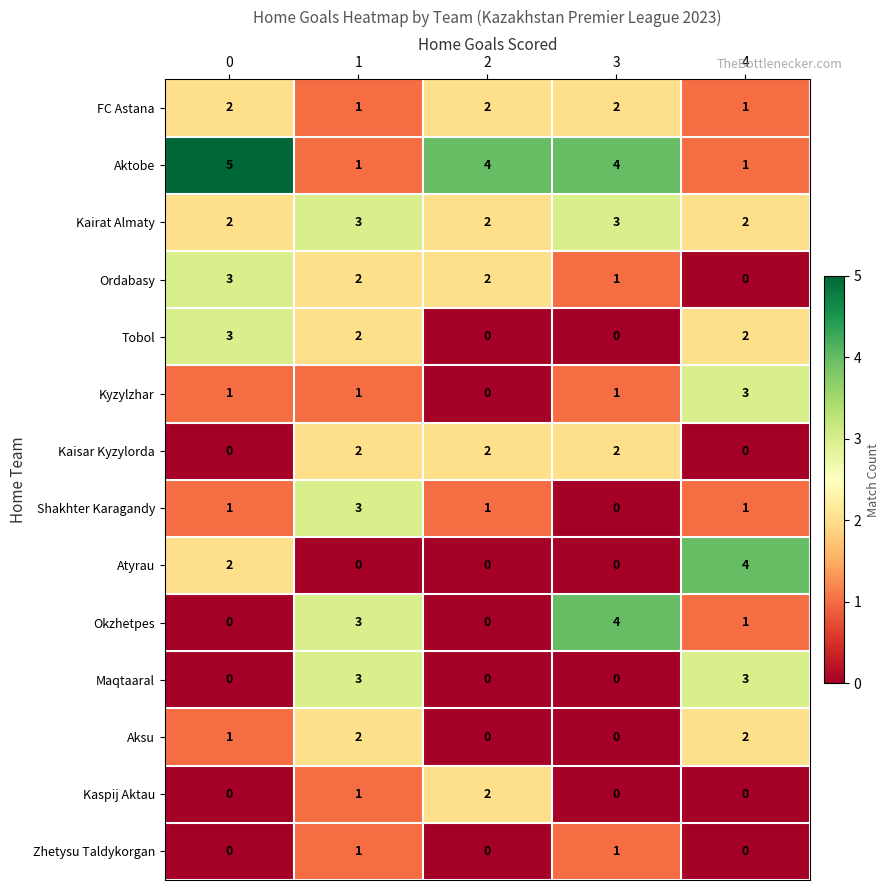

What is the spread (max minus min) of values at 3?

4